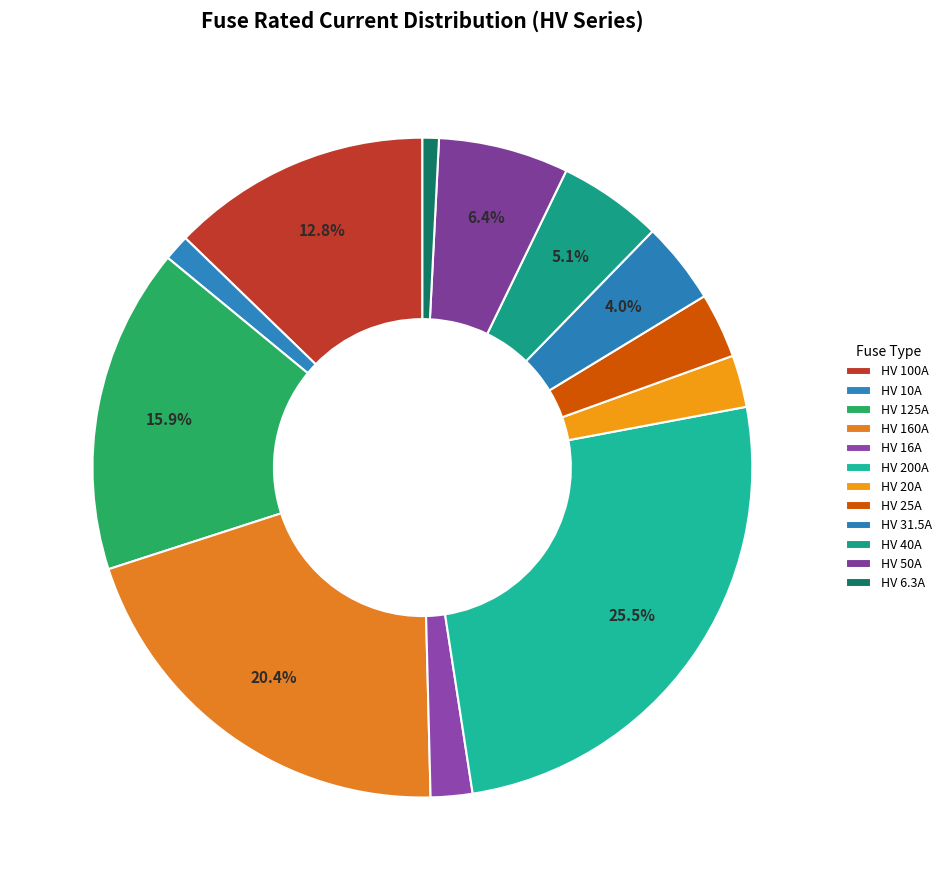

How many segments does this pie chart have?

12